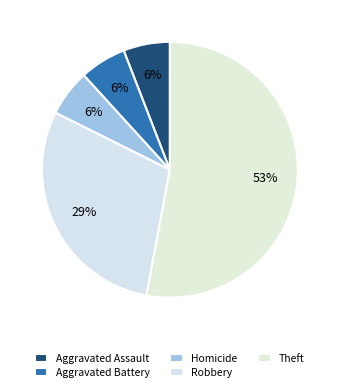

Count the number of slices in the pie.

5